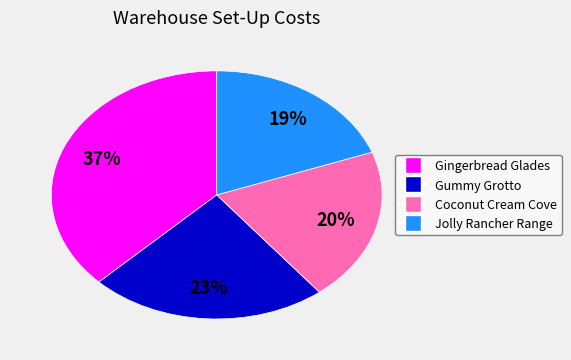

How many segments does this pie chart have?

4